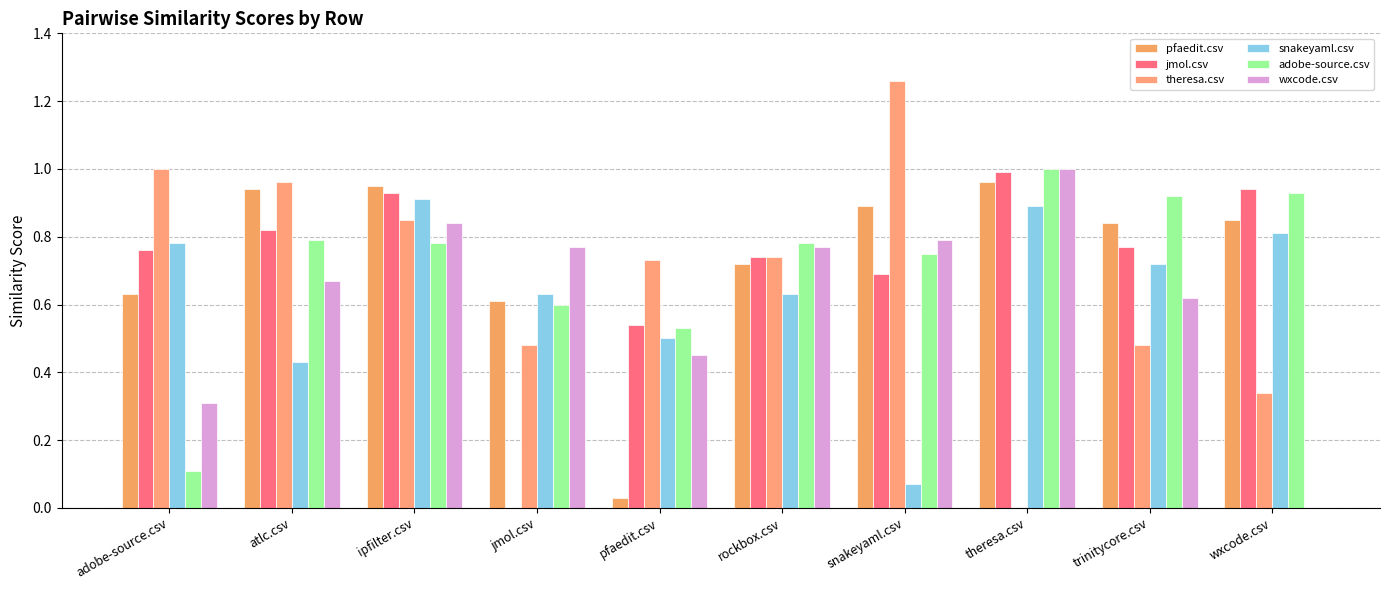

What is the sum of the theresa.csv values at jmol.csv and theresa.csv?

0.5